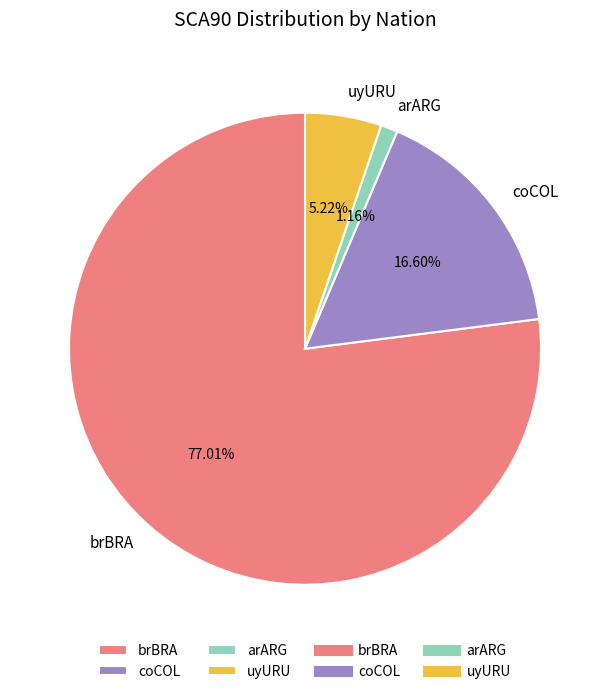

Which category accounts for the majority?

brBRA